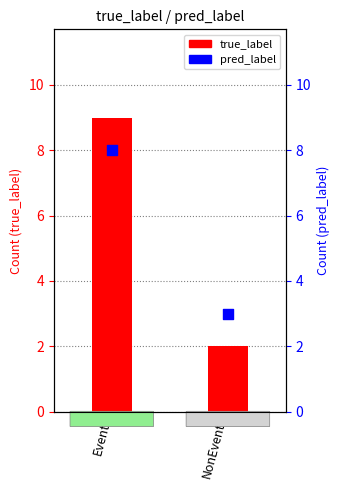

Which series has the largest total across all categories?

true_label